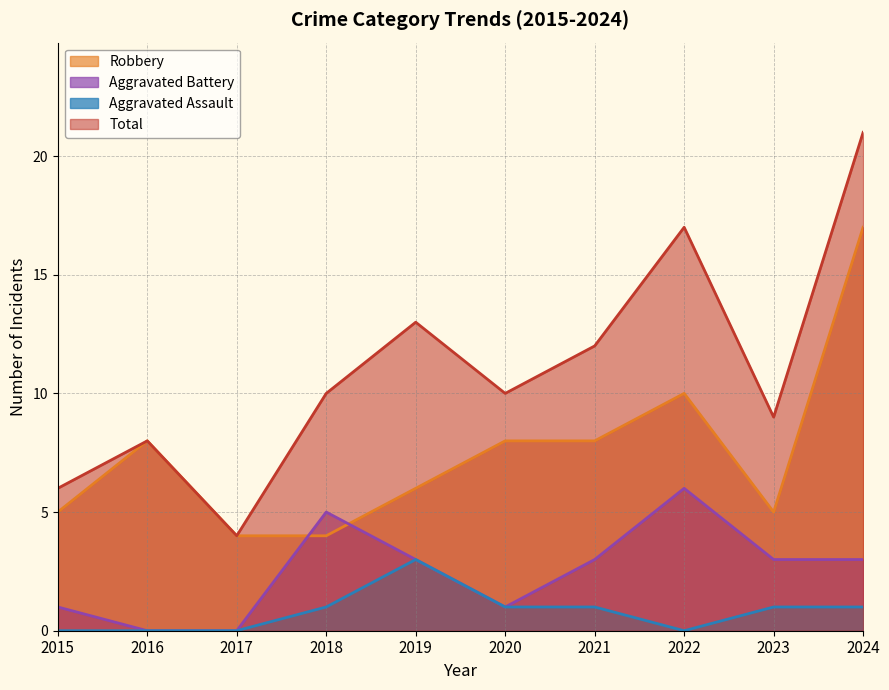

True or false: Aggravated Battery has a value of 6 at 2022.

True